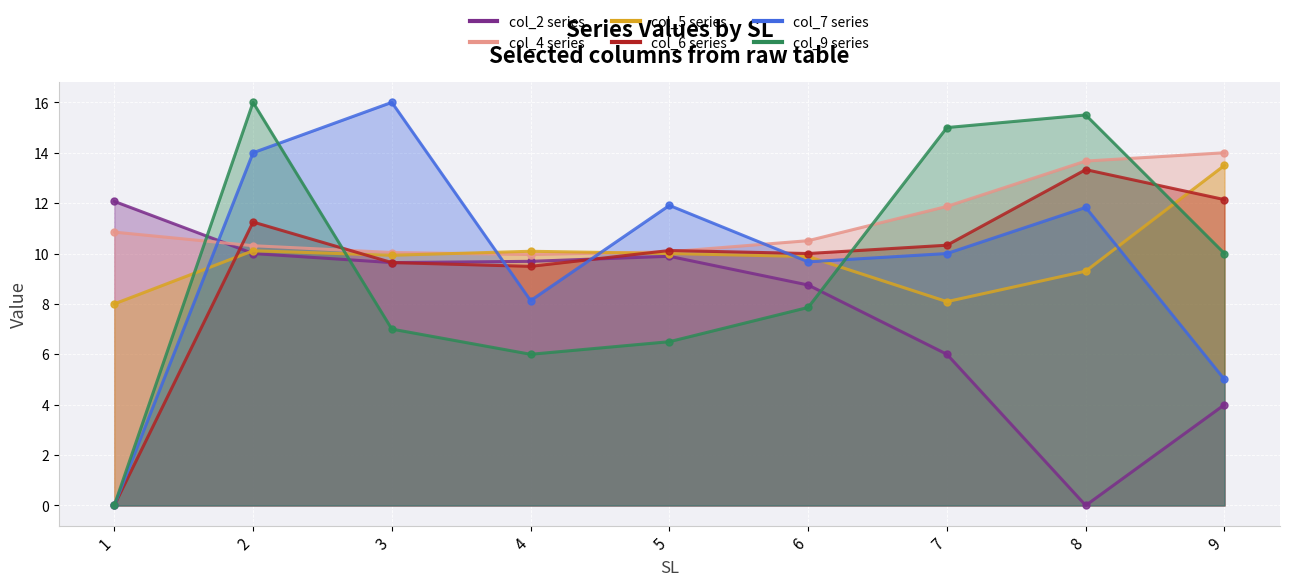

At which category does the chart reach its peak across all series?

3